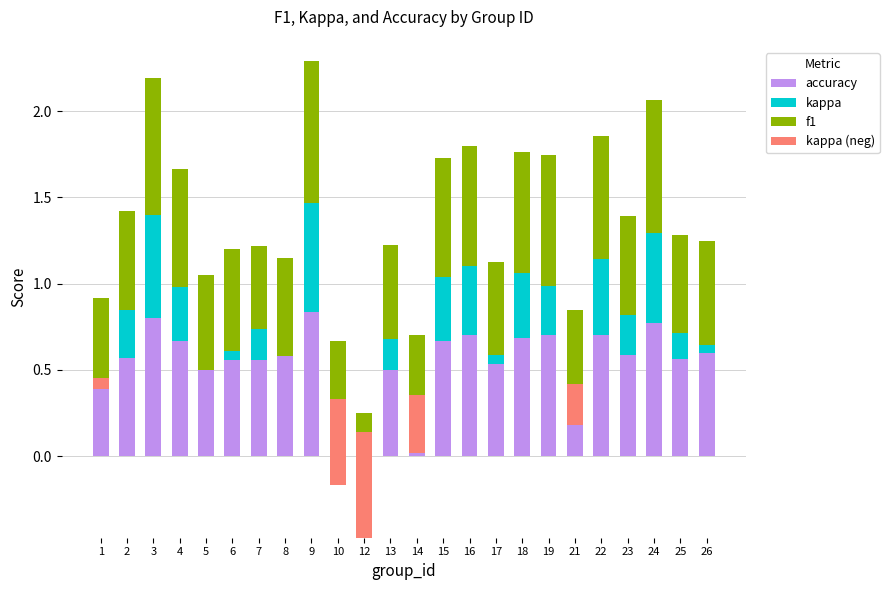

Between 2 and 23, which series saw the biggest shift?

kappa